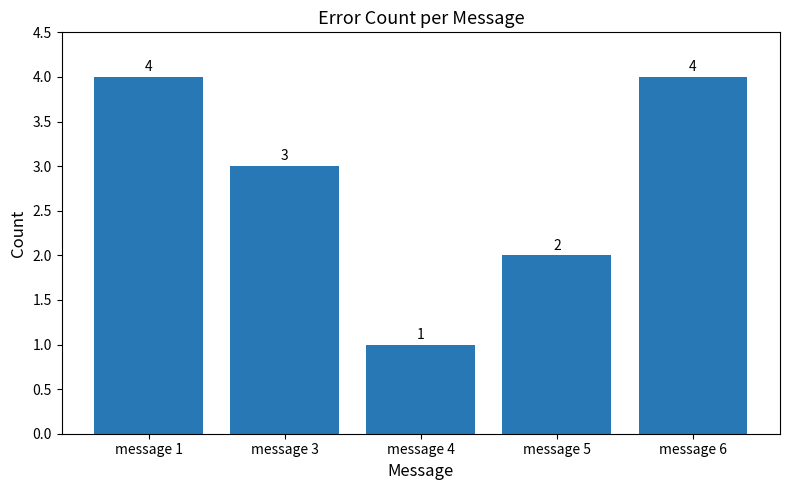

Does the chart contain any negative values?

No